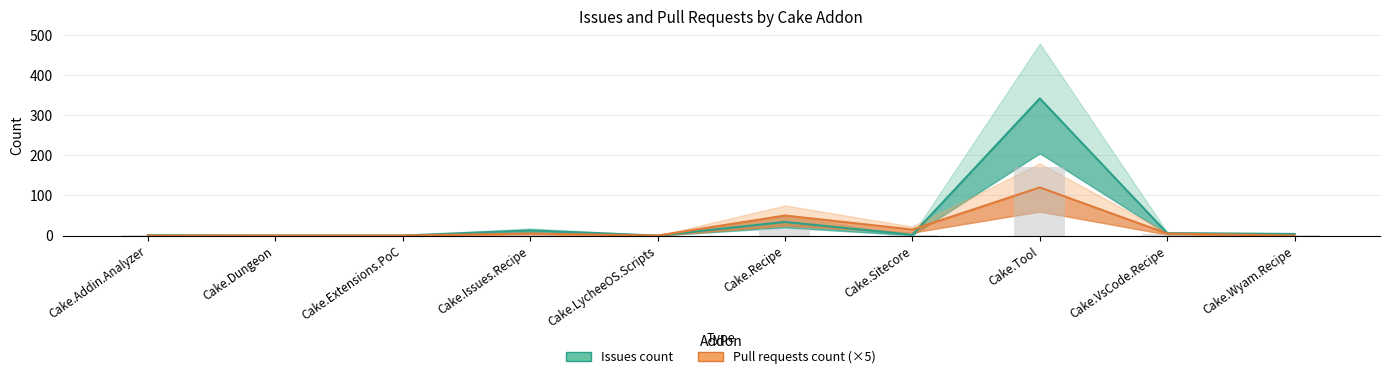

What position from the left is Cake.Recipe?

6